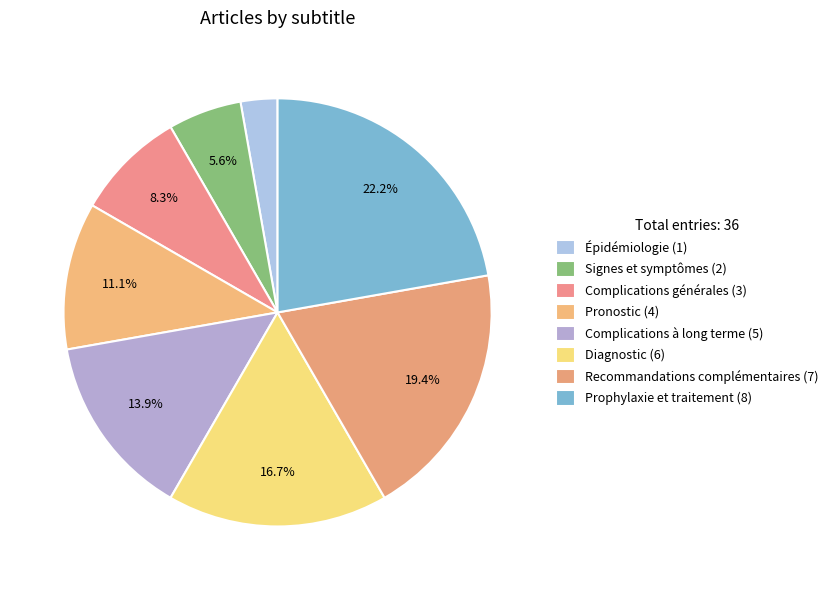

What percentage do Diagnostic and Complications à long terme together represent?

30.6%